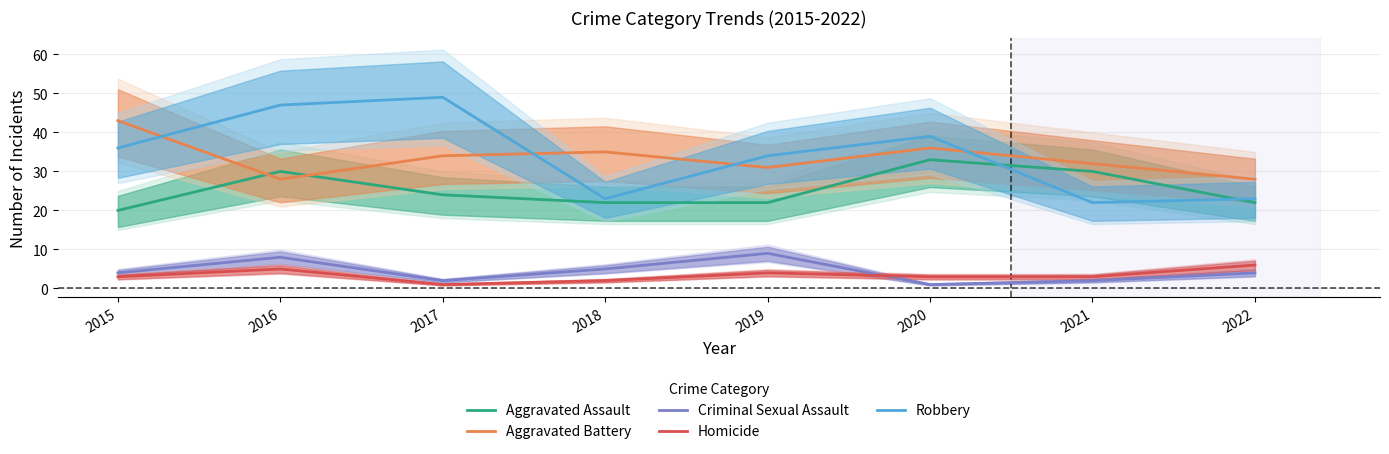

What is the difference between the maximum and minimum values in the Criminal Sexual Assault series?

8